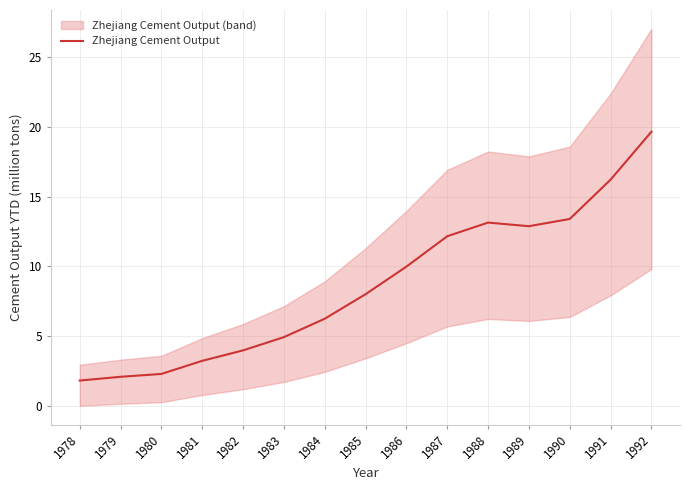

Which label corresponds to the smallest value in the chart?

1978